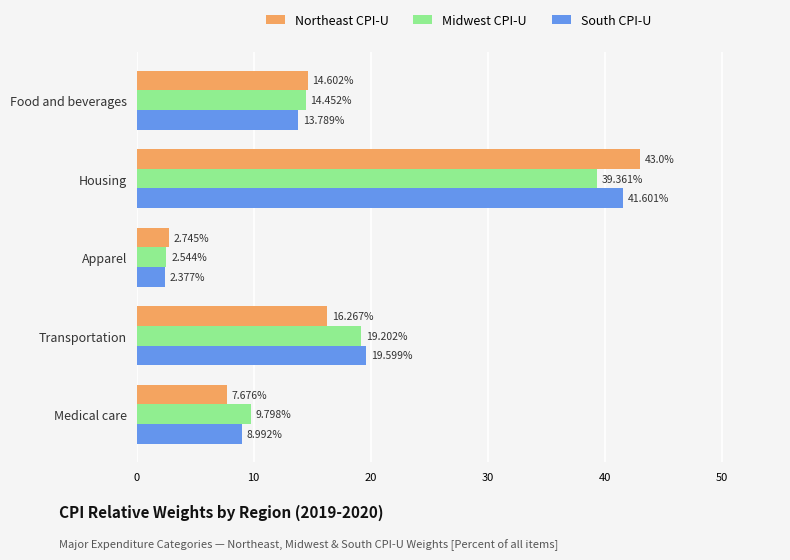

Which category has the highest value across all series?

Housing